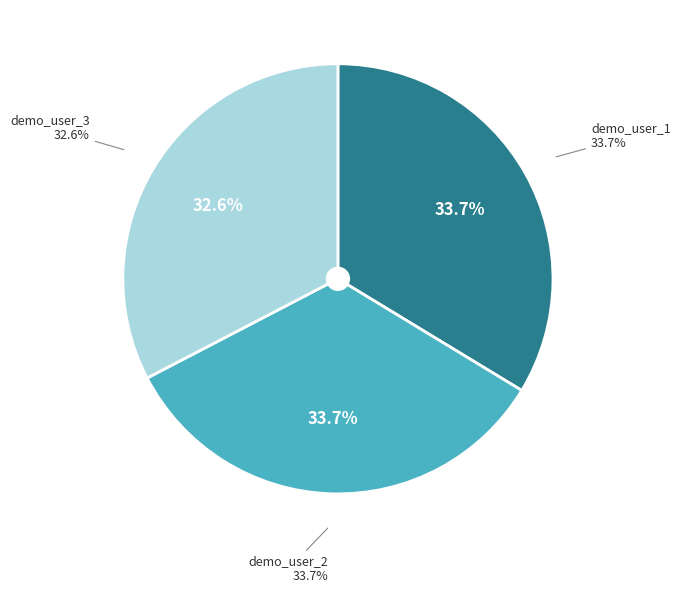

Is there any slice that represents more than half of the pie?

No